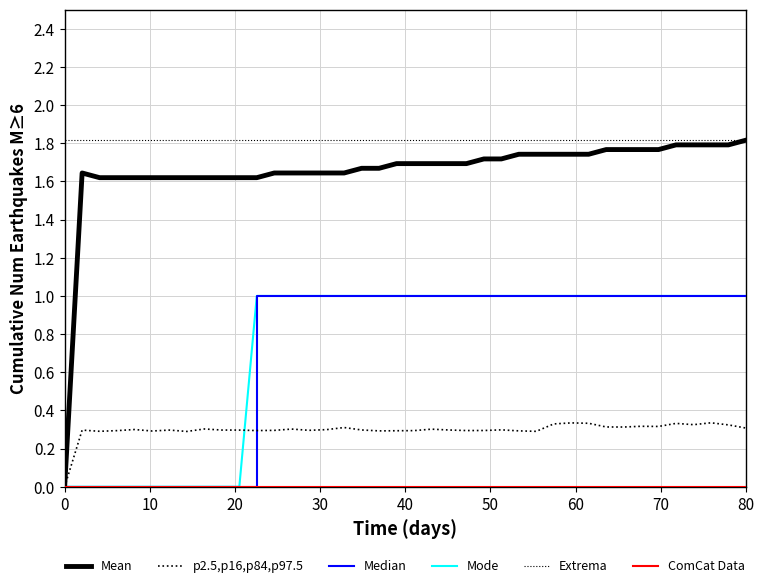

Reading right to left, transcribe all the data shown in this chart.

zd1: 0.3	0.3	0.3	0.3	0.3	0.3	0.3	0.3	0.3	0.3	0.3	0.3	0.3	0.3	0.3	0.3	0.3	0.3	0.3	0.3	0.3	0.3	0.3	0.3	0.3	0.3	0.3	0.3	0.3	0.3	0.3	0.3	0.3	0.3	0.3	0.3	0.3	0.3	0.3	0.0
za1: 1.8	1.8	1.8	1.8	1.8	1.8	1.8	1.8	1.8	1.7	1.7	1.7	1.7	1.7	1.7	1.7	1.7	1.7	1.7	1.7	1.7	1.7	1.7	1.6	1.6	1.6	1.6	1.6	1.6	1.6	1.6	1.6	1.6	1.6	1.6	1.6	1.6	1.6	1.6	0.0
ul: 1.0	1.0	1.0	1.0	1.0	1.0	1.0	1.0	1.0	1.0	1.0	1.0	1.0	1.0	1.0	1.0	1.0	1.0	1.0	1.0	1.0	1.0	1.0	1.0	1.0	1.0	1.0	1.0	1.0	0.0	0.0	0.0	0.0	0.0	0.0	0.0	0.0	0.0	0.0	0.0
ur: 1.0	1.0	1.0	1.0	1.0	1.0	1.0	1.0	1.0	1.0	1.0	1.0	1.0	1.0	1.0	1.0	1.0	1.0	1.0	1.0	1.0	1.0	1.0	1.0	1.0	1.0	1.0	1.0	1.0	0.0	0.0	0.0	0.0	0.0	0.0	0.0	0.0	0.0	0.0	0.0